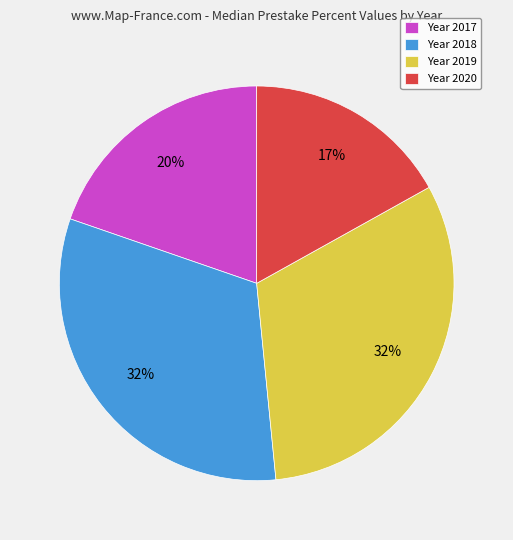

To the nearest percent, what is the difference between the Year 2017 and Year 2020 slice percentages?

3%